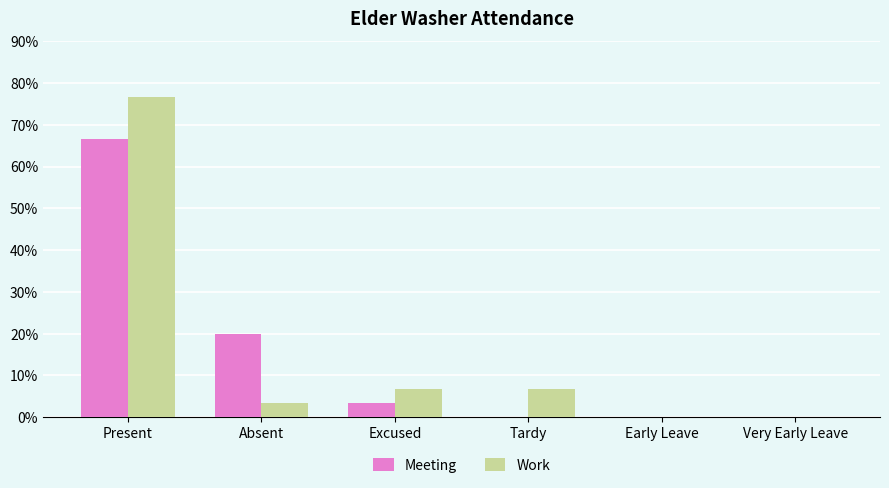

What is the sum of all Meeting values?

0.9